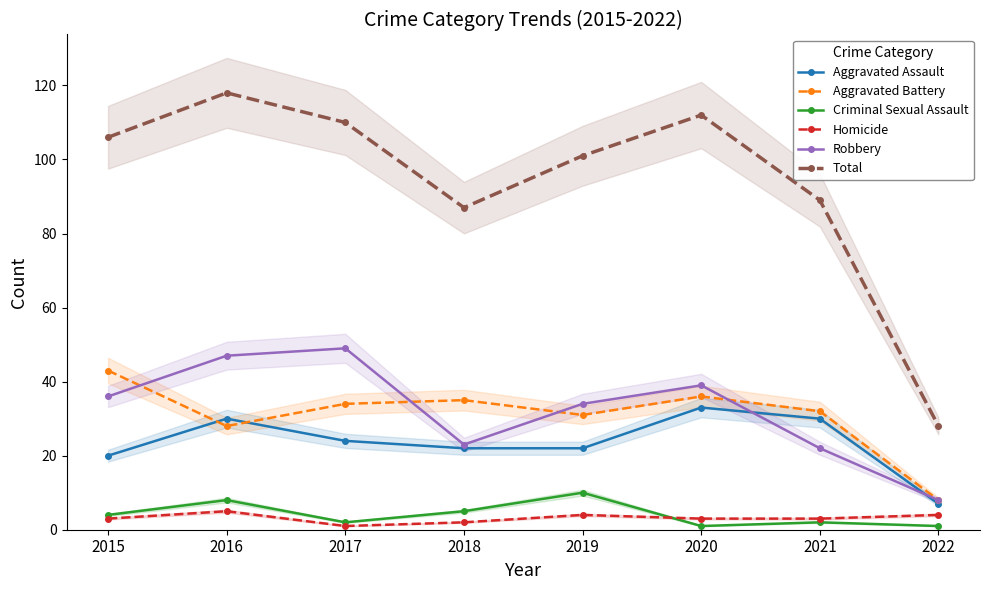

True or false: Criminal Sexual Assault has a value of 10 at 2019.

True